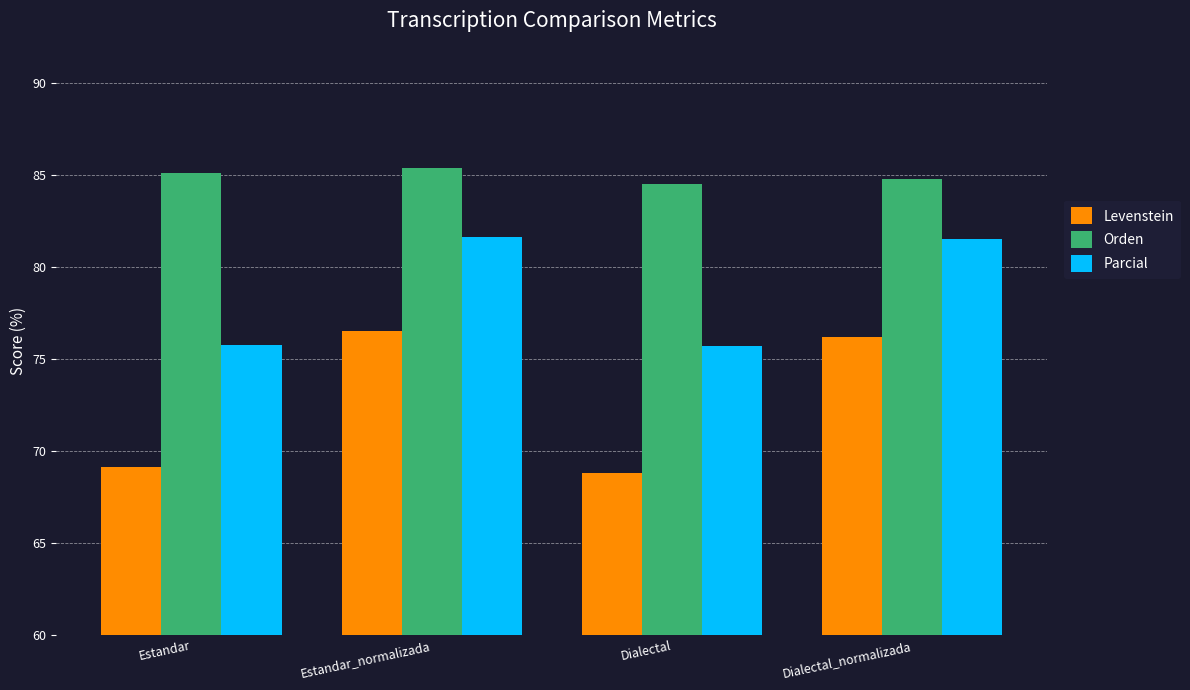

Where does the Orden series first go above 85?

Estandar